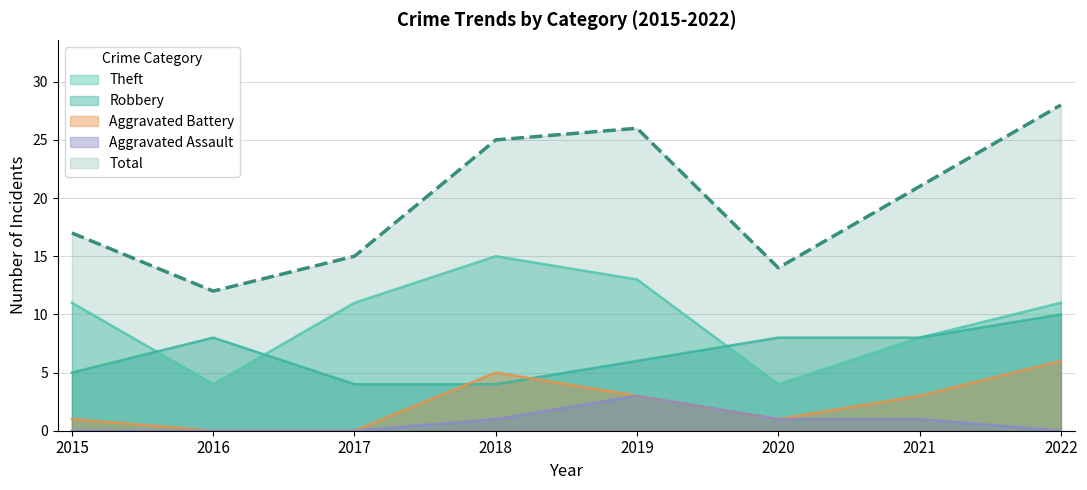

True or false: Total has more than 1 points higher than both neighbors.

False